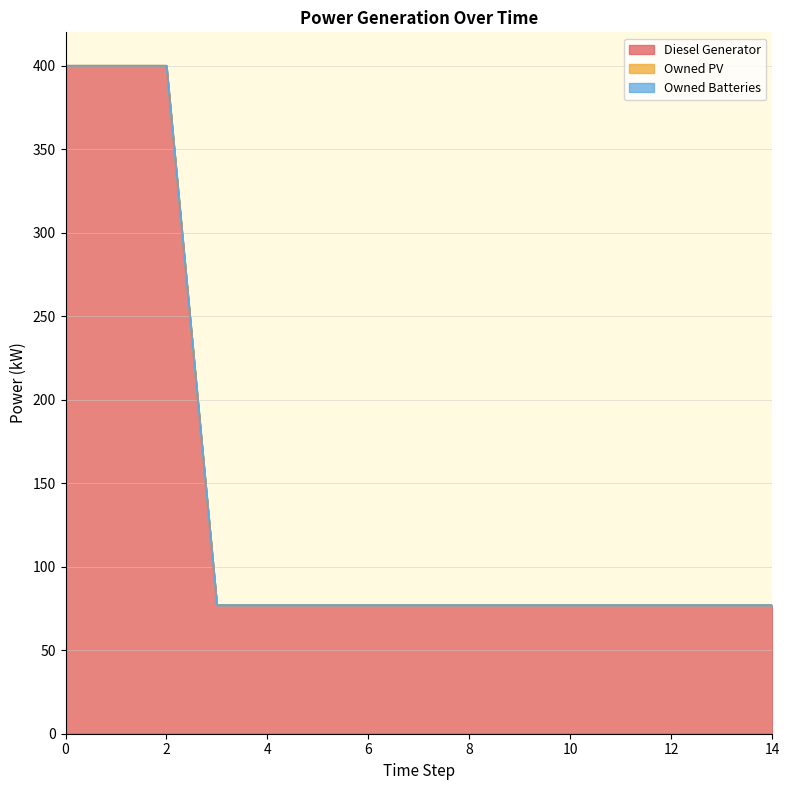

Between 6 and 7, which is larger?

6